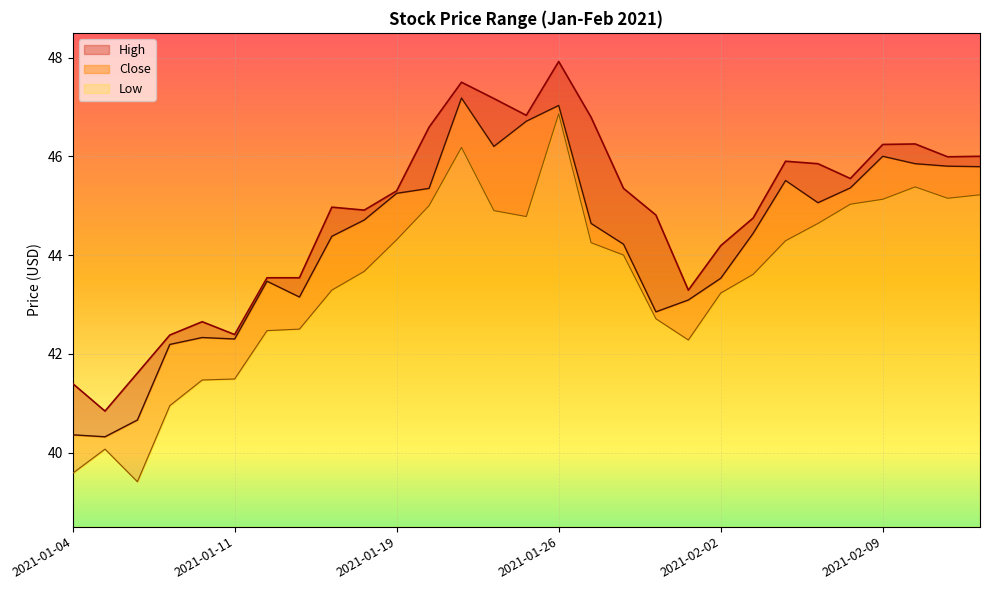

At how many categories does at least one series exceed 45?

15